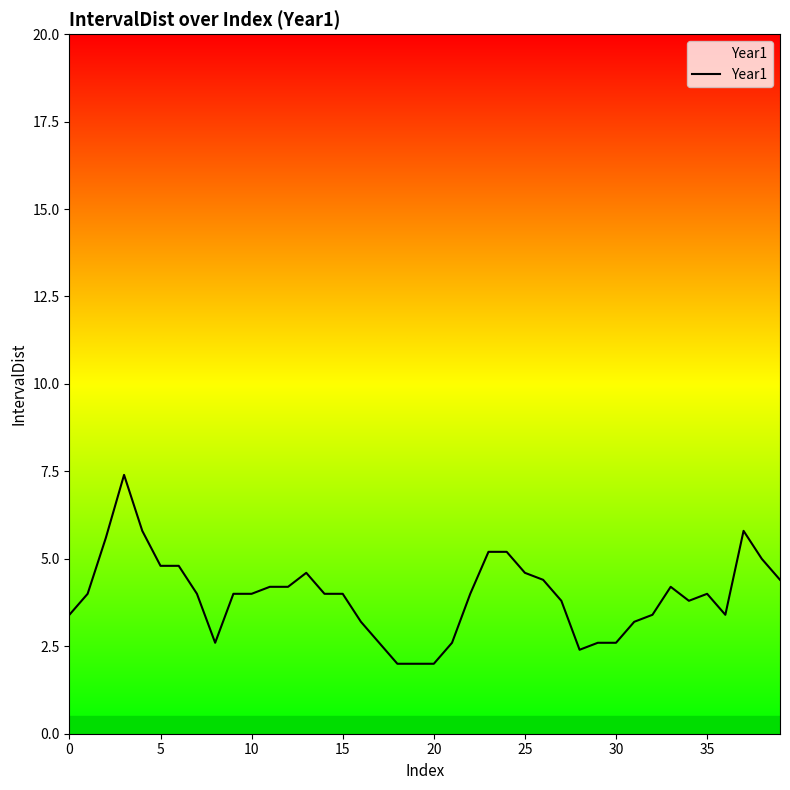

What is the average value?

3.9